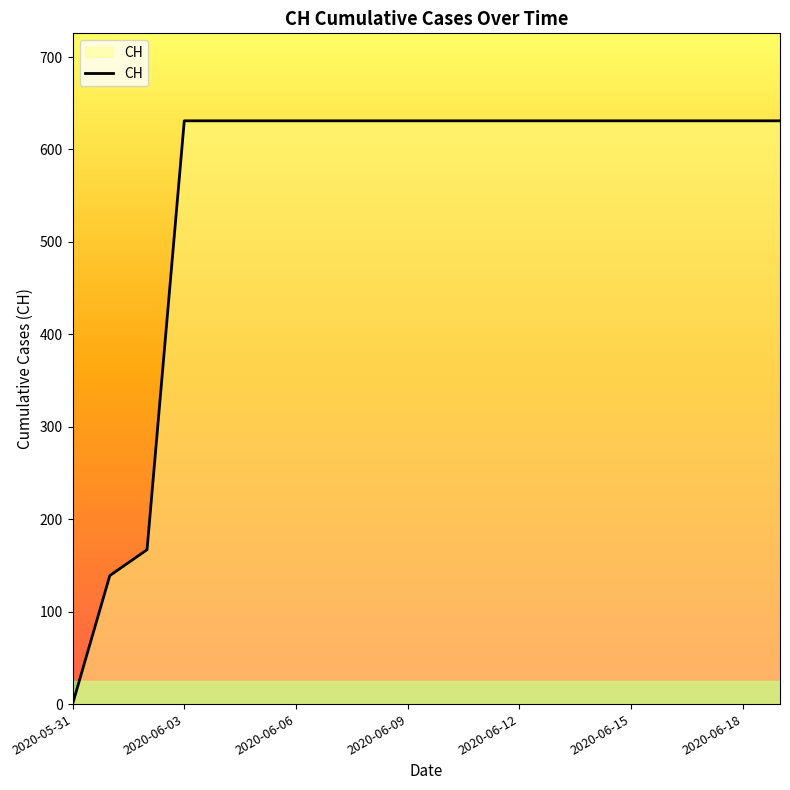

Does the chart display data point markers on the line(s)?

No